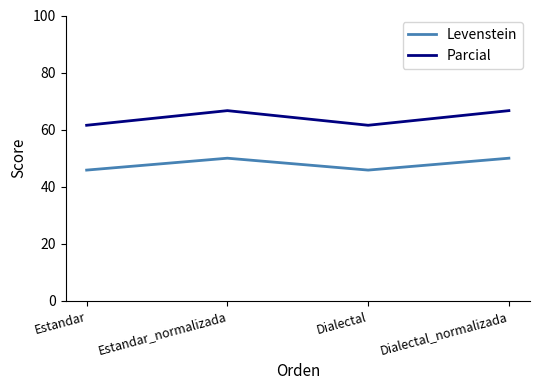

True or false: Levenstein and Parcial cross at least once.

False